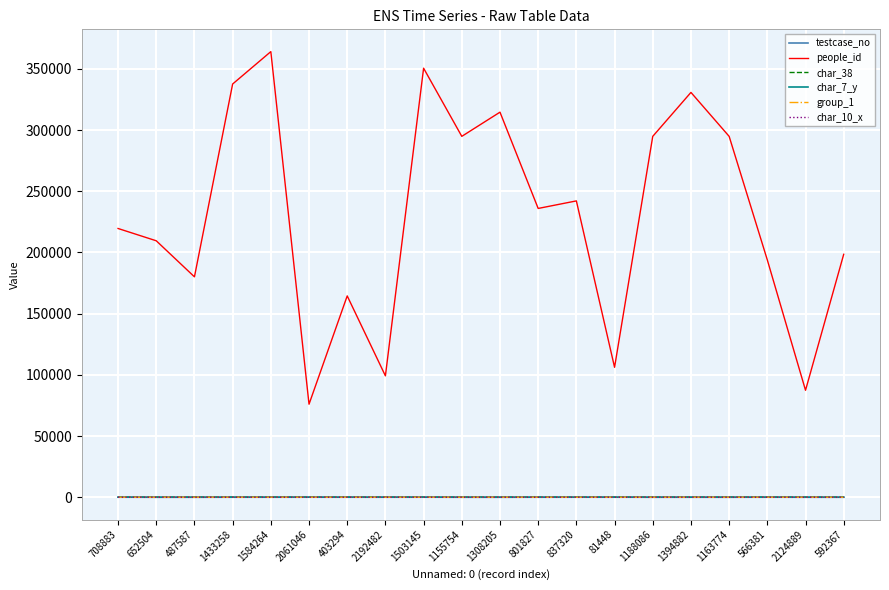

The value of people_id at 1188086 is 385641. True or false?

False